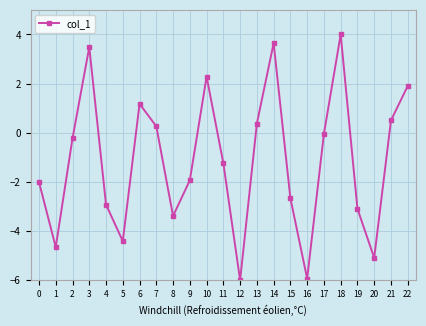

What is the value of the 14th point from the left?

0.4